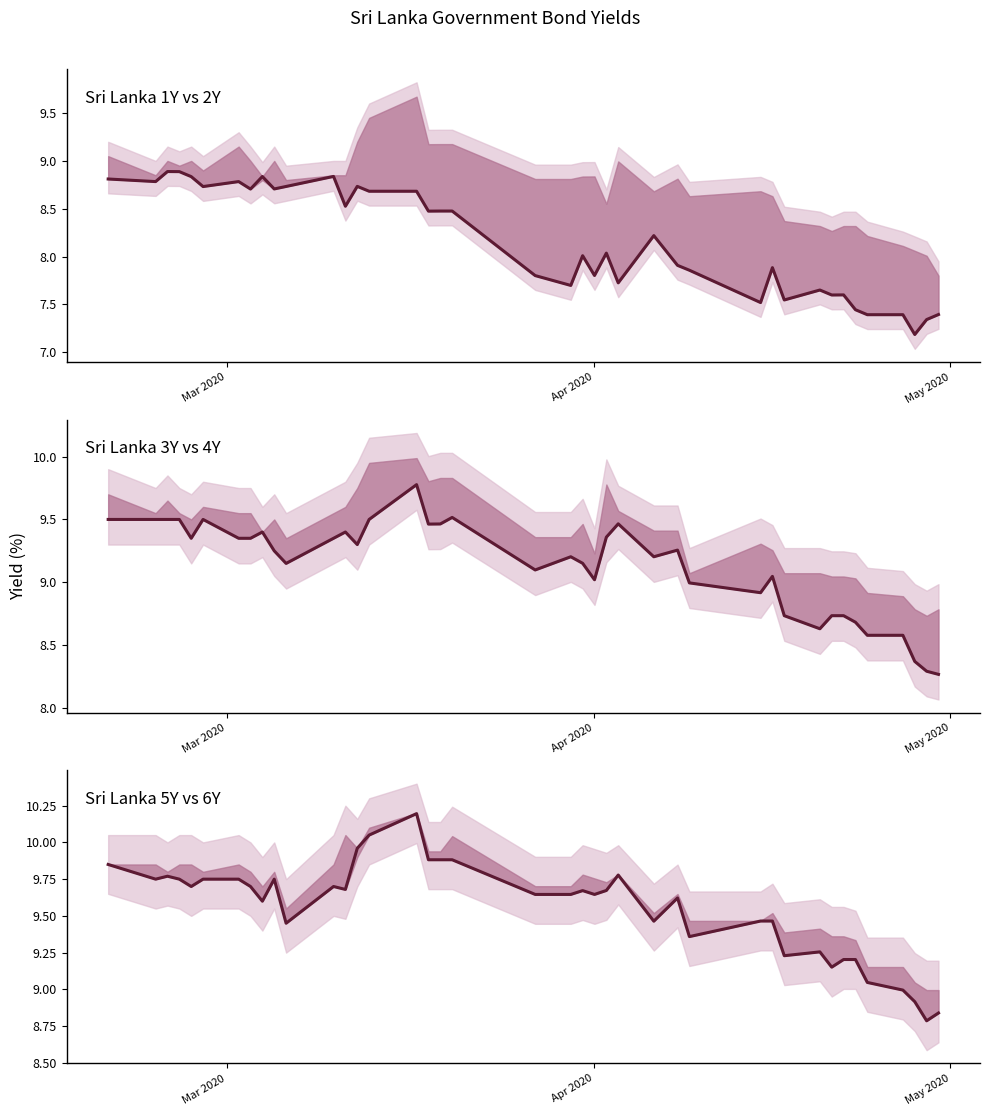

True or false: Sri Lanka 5Y and Sri Lanka 1Y cross at least once.

False